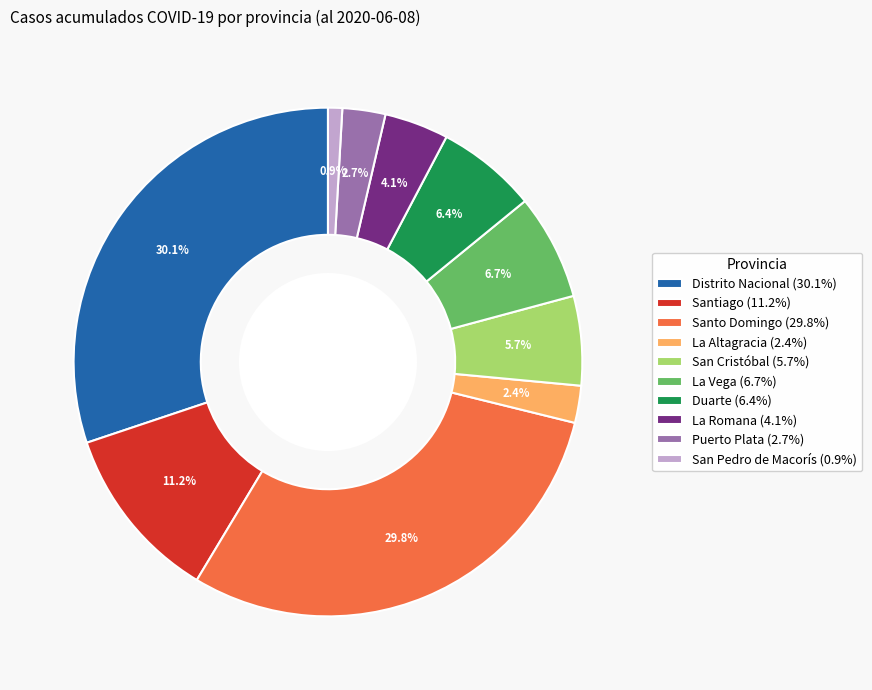

Is the sum of La Altagracia (2.4%) and San Cristóbal (5.7%) greater than half?

No